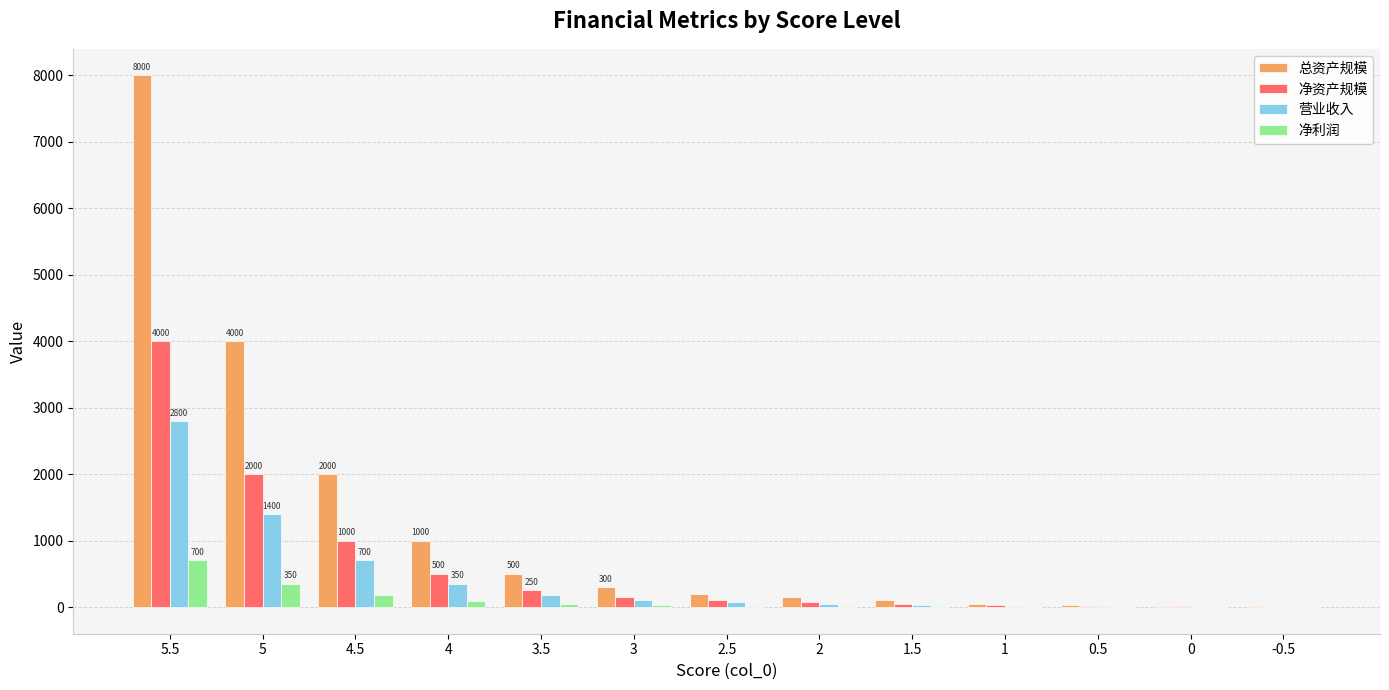

Count the number of categories in the chart.

13